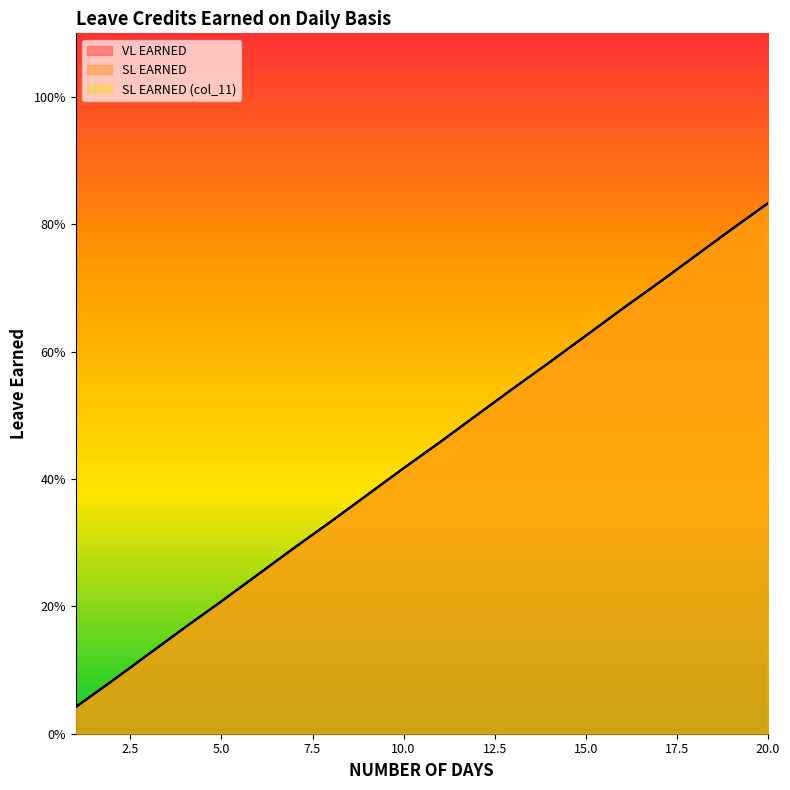

At which label is VL EARNED closest to 0?

1